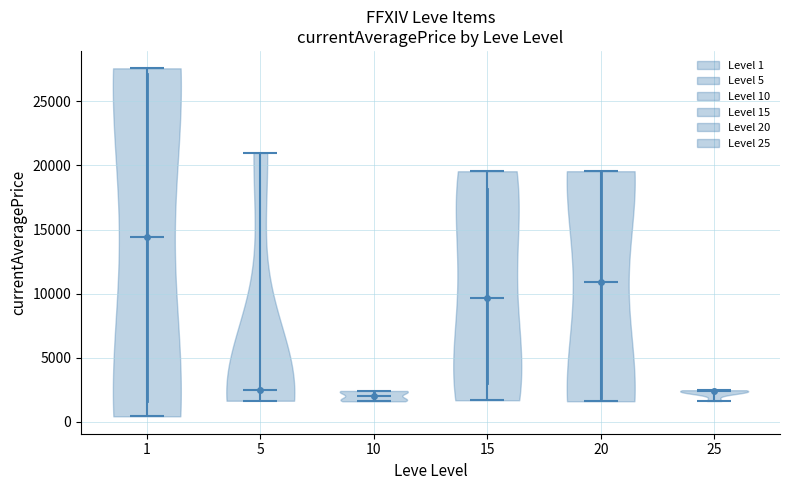

What is the highest point the violin at x = 10 reaches on the y-axis? The values are not printed on the chart, so give them approximately, as read against the axis.

2500